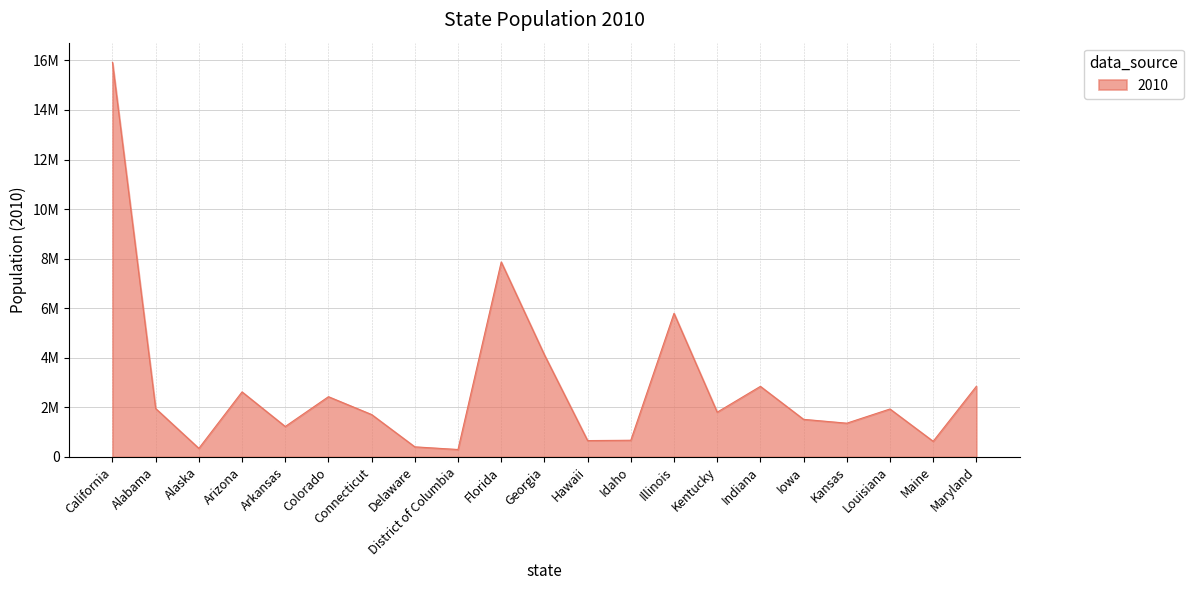

Is this an area chart (filled region under the line)?

Yes